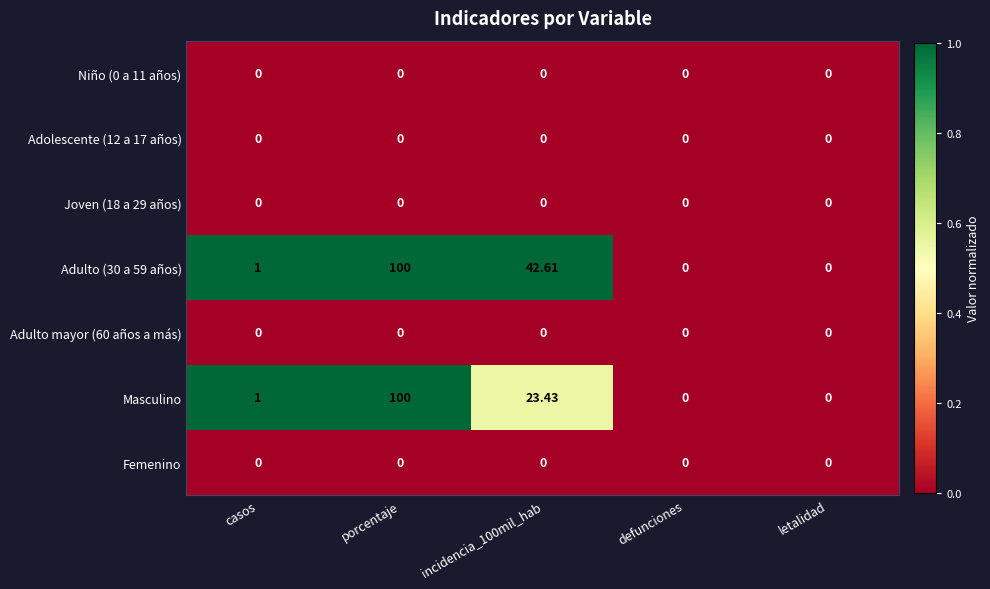

Which category has the highest value across all series?

porcentaje